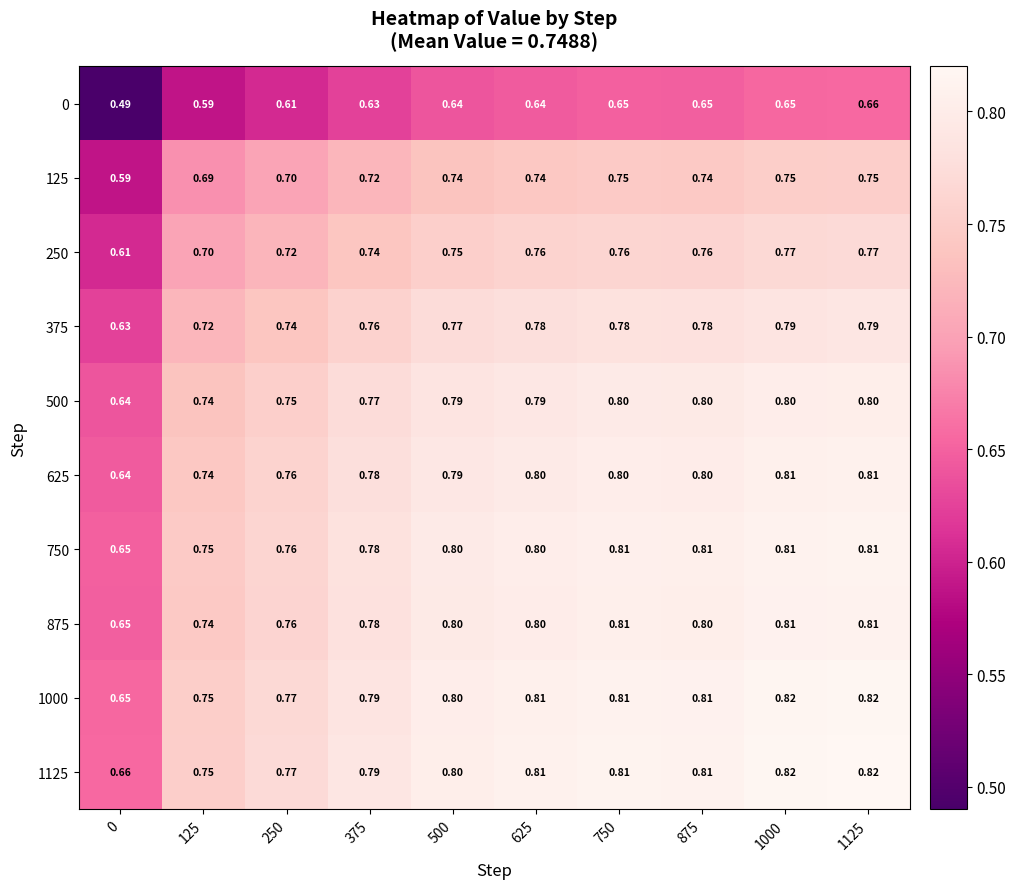

Is the value of 750 at 875 greater than the value of 1000 at 375?

Yes